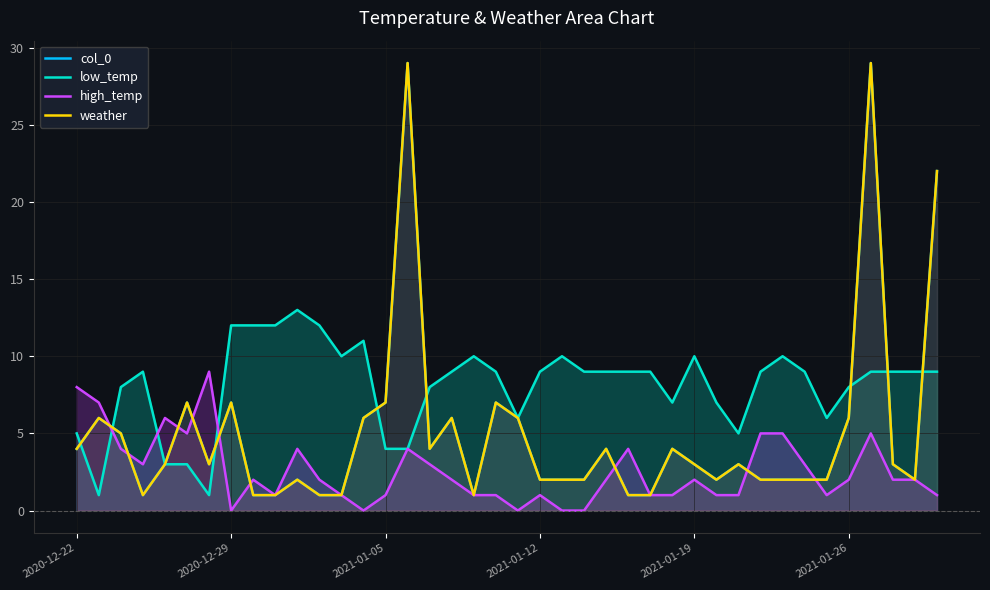

What is the sum of all low_temp values?

324